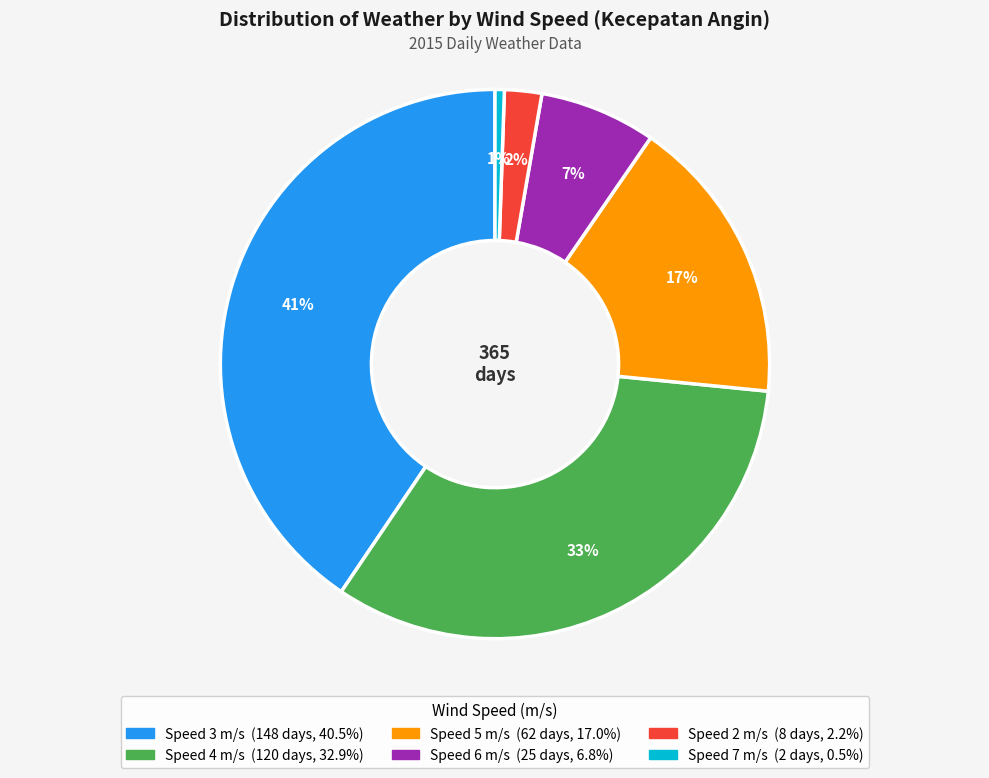

To the nearest percent, what is the difference between the largest and smallest slice percentages?

40%